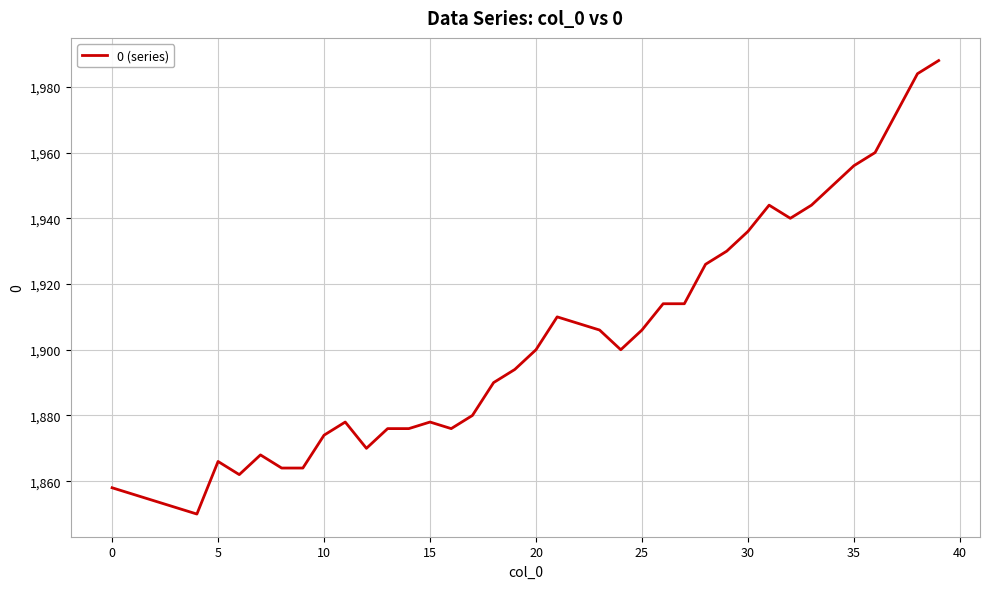

What is the minimum value shown in the chart?

1850